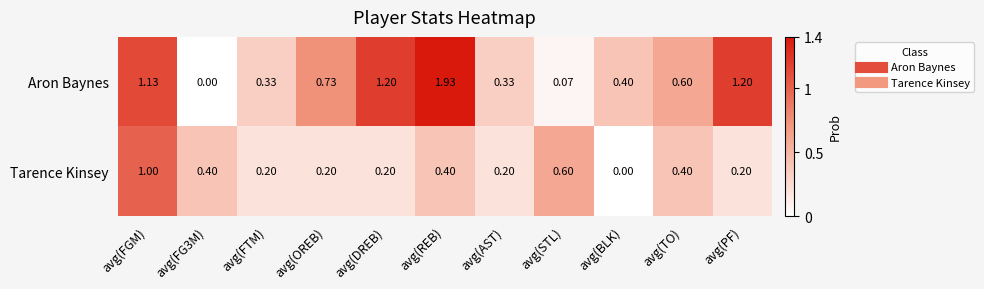

Which series has the largest range (max minus min)?

Aron Baynes